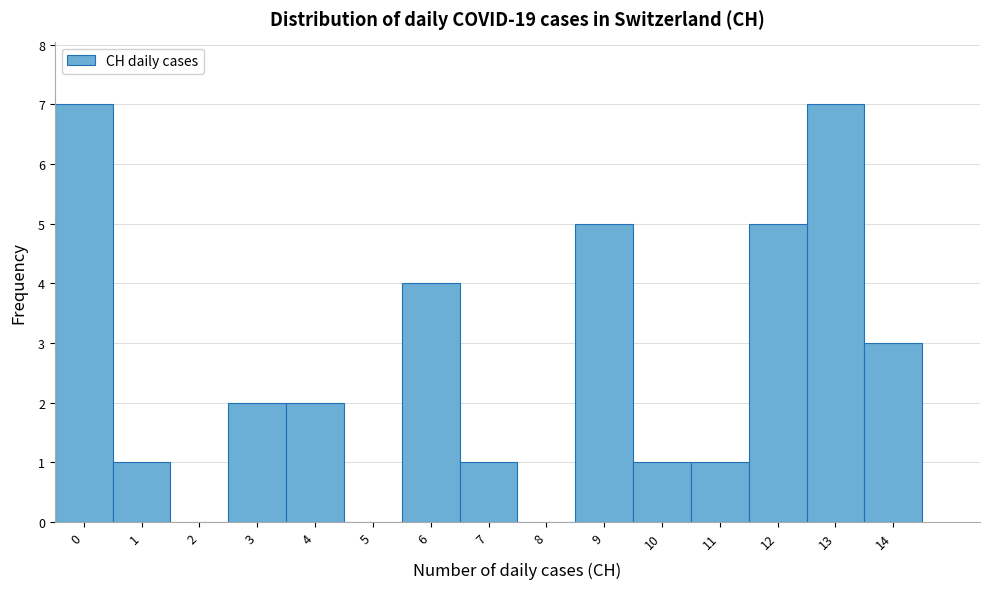

Reading left to right, list every bar in this chart as the range it spans on the x-axis followed by its height. The values are not printed on the chart, so give them approximately, as read against the axis.

-0.5 to 0.5: 7
0.5 to 1.5: 1
1.5 to 2.5: 0
2.5 to 3.5: 2
3.5 to 4.5: 2
4.5 to 5.5: 0
5.5 to 6.5: 4
6.5 to 7.5: 1
7.5 to 8.5: 0
8.5 to 9.5: 5
9.5 to 10.5: 1
10.5 to 11.5: 1
11.5 to 12.5: 5
12.5 to 13.5: 7
13.5 to 14.5: 3